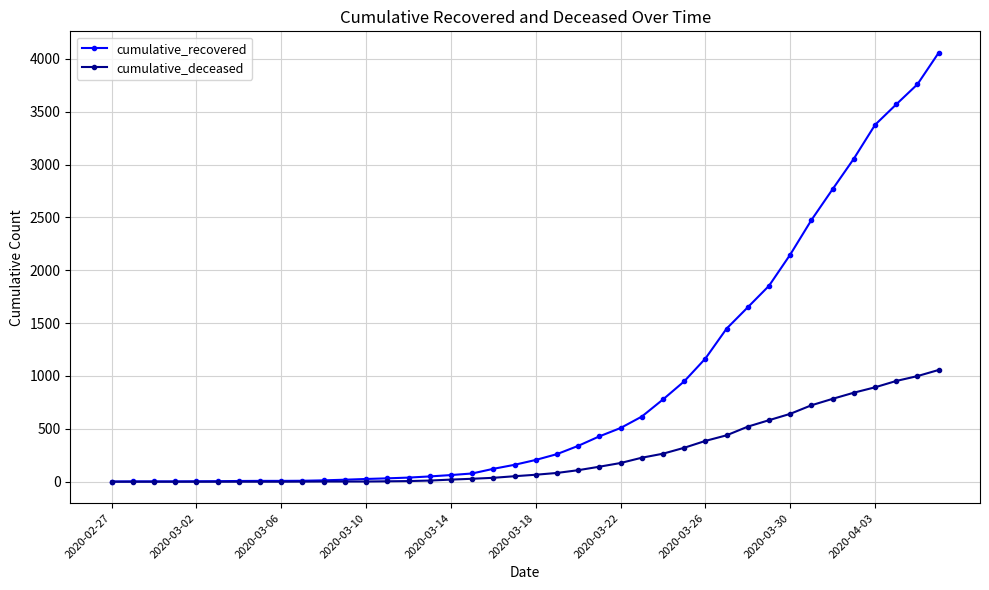

Count the number of data series in this chart.

2